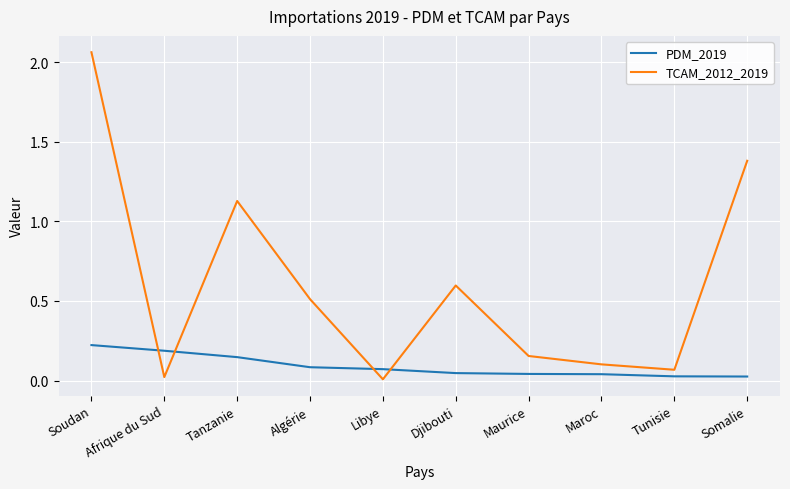

Which series changed the most between Afrique du Sud and Libye?

PDM_2019